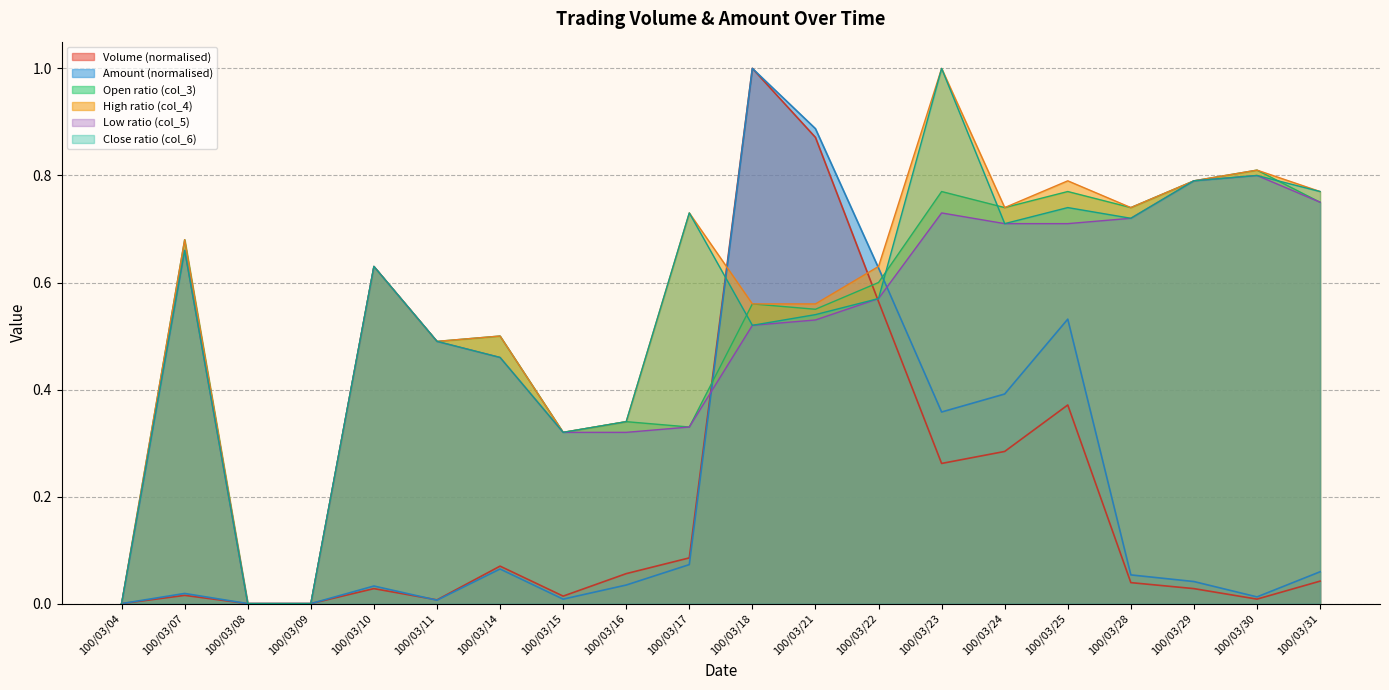

What is the average value of the Amount (col_2) series?

0.2